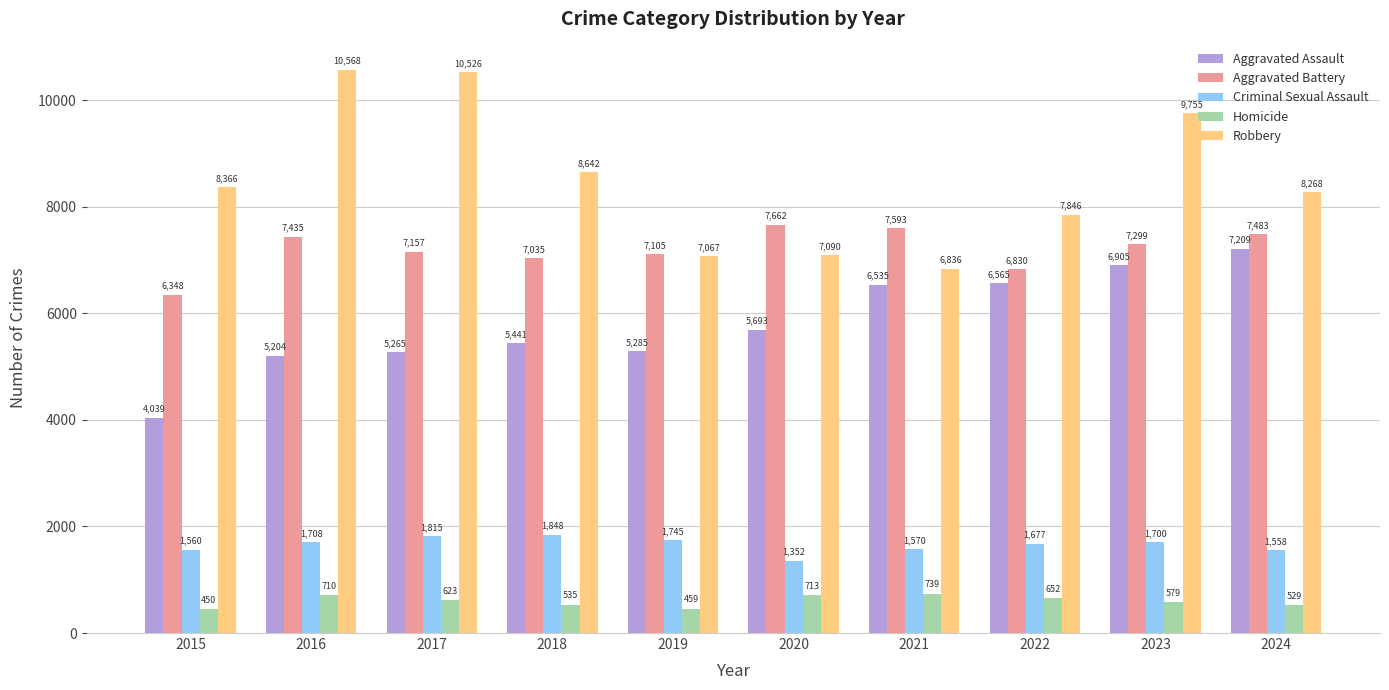

What is the value of the Criminal Sexual Assault bar at the 5th from the left?

1745